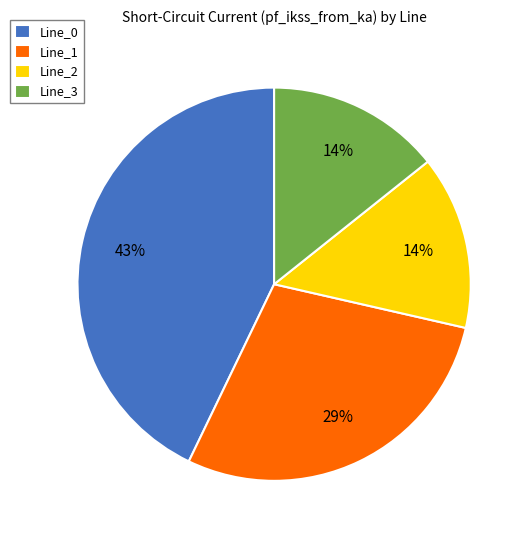

The Line_0 slice represents 43% of the pie. True or false?

True